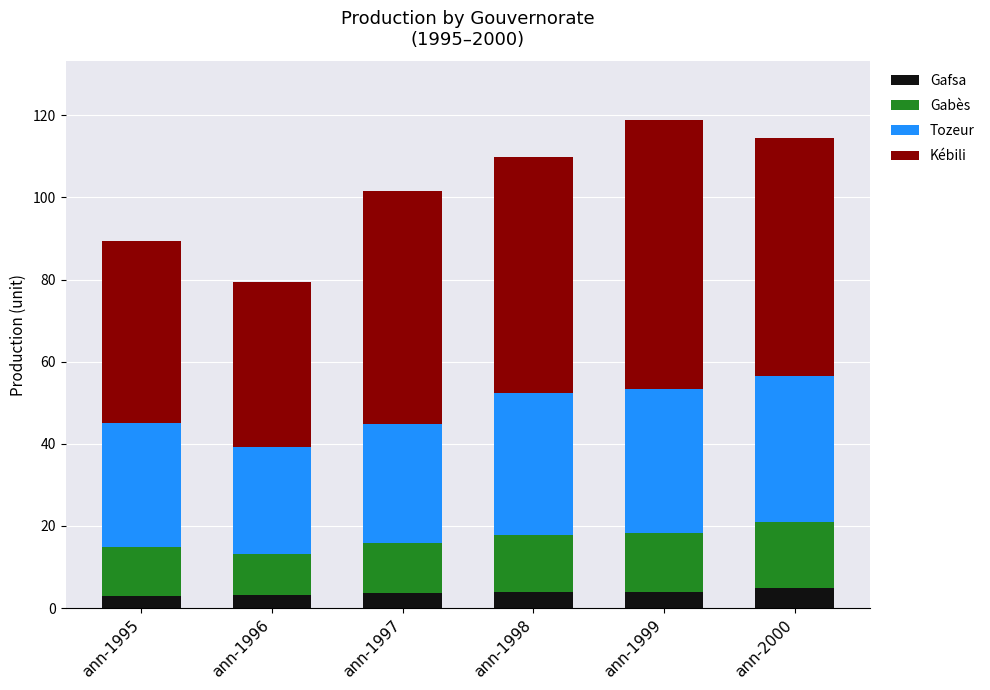

True or false: Gafsa has a value of 3.2 at ann-1996.

True